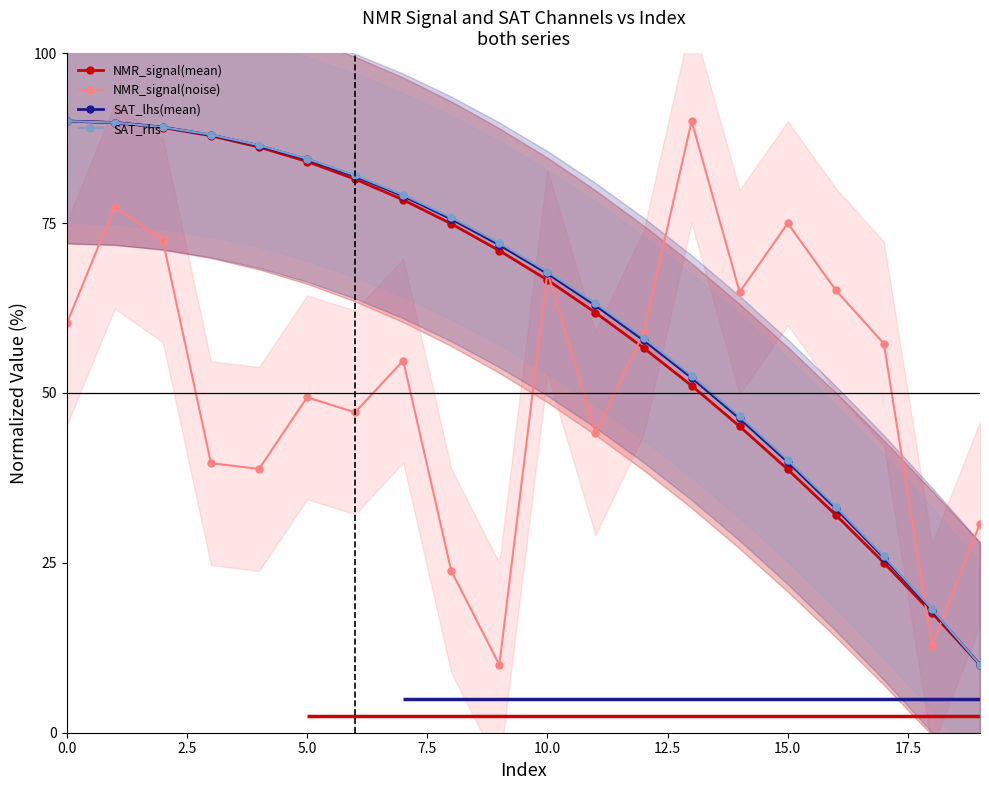

True or false: NMR_signal(mean) has a value of 32.9 at 0.0.

False